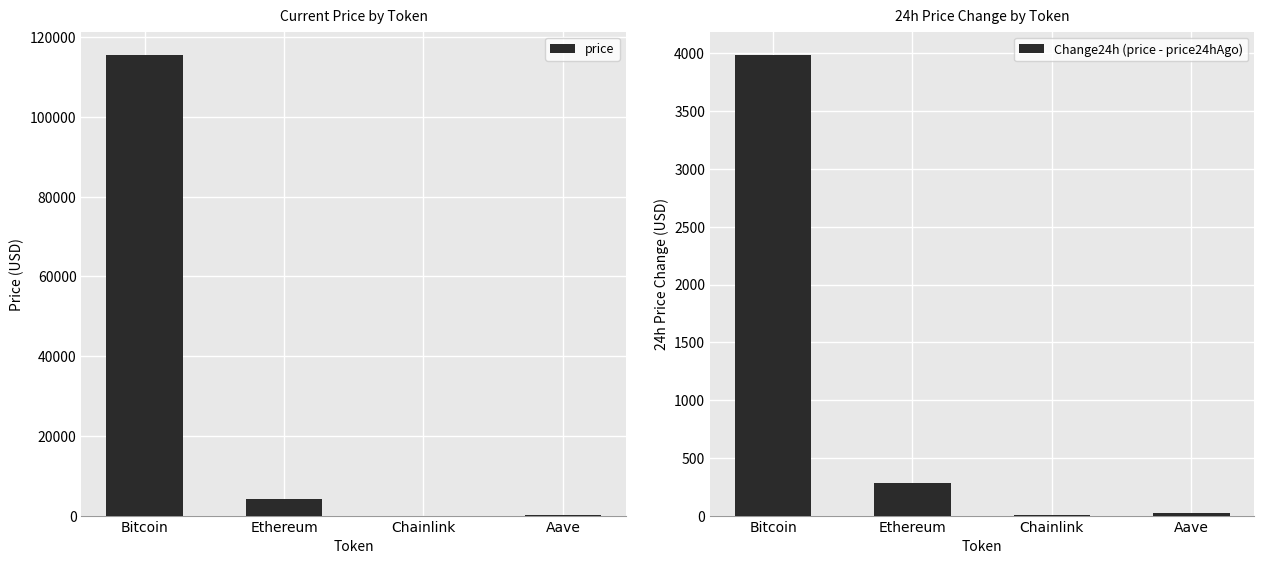

What is the maximum value shown in the chart?

115622.0